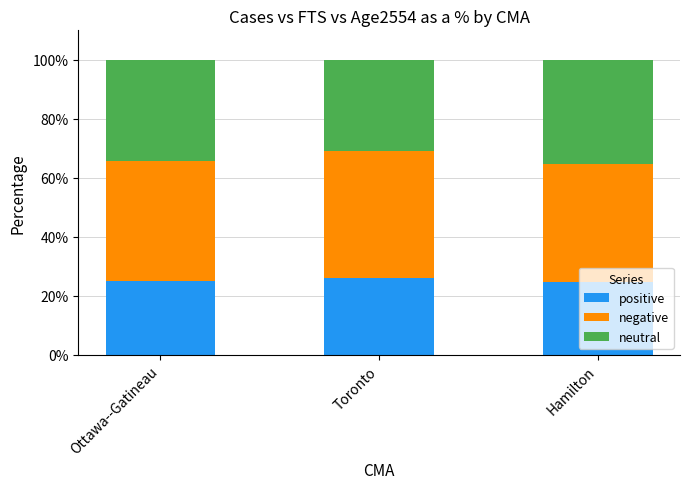

The value of positive at Hamilton is 24.5. True or false?

True